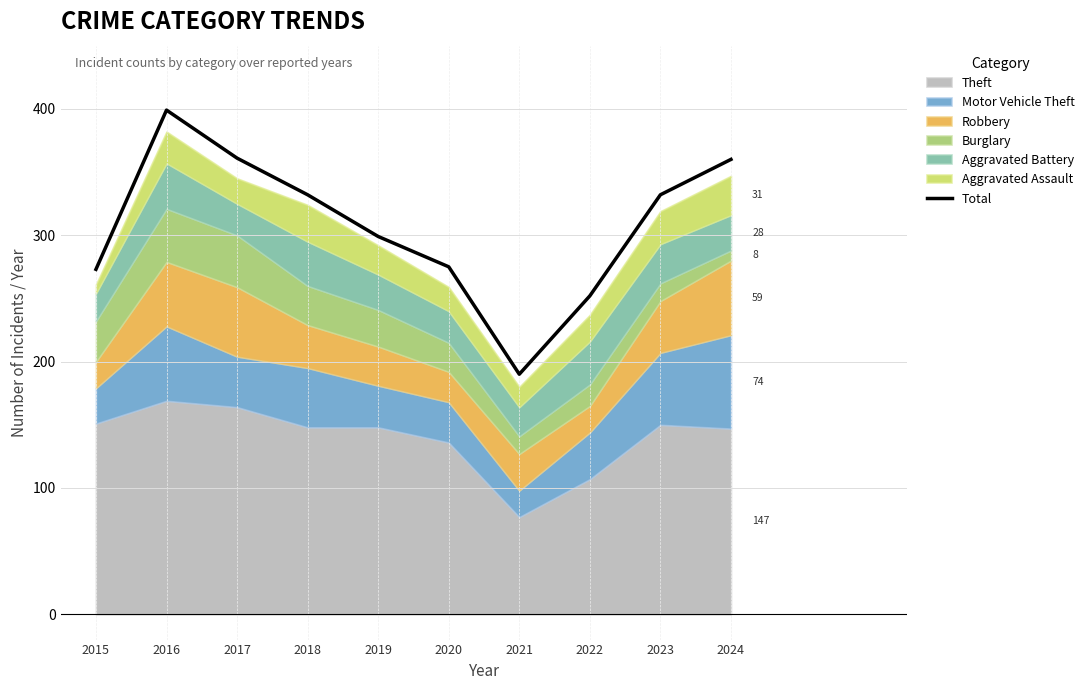

Reading left to right, transcribe all the data shown in this chart.

2015=273	2016=399	2017=361	2018=332	2019=299	2020=275	2021=190	2022=252	2023=332	2024=360